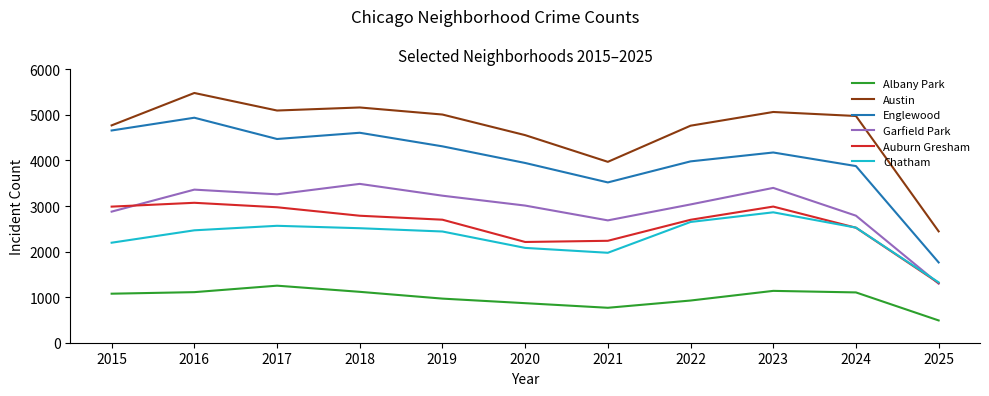

How many interior local peaks does the Englewood series have?

3